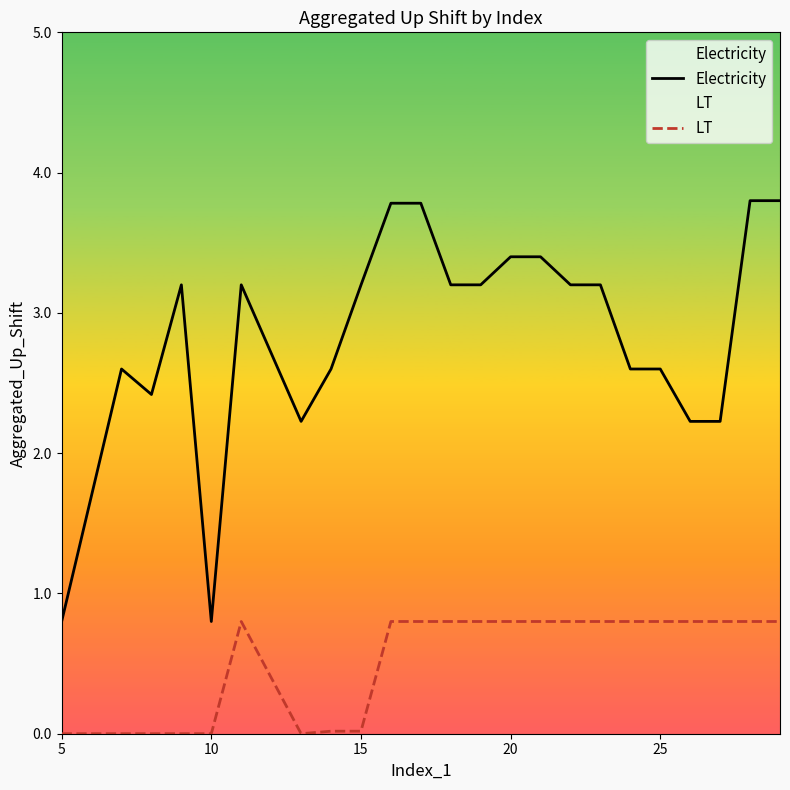

At 20, list the series in order from smallest to largest.

LT, Electricity